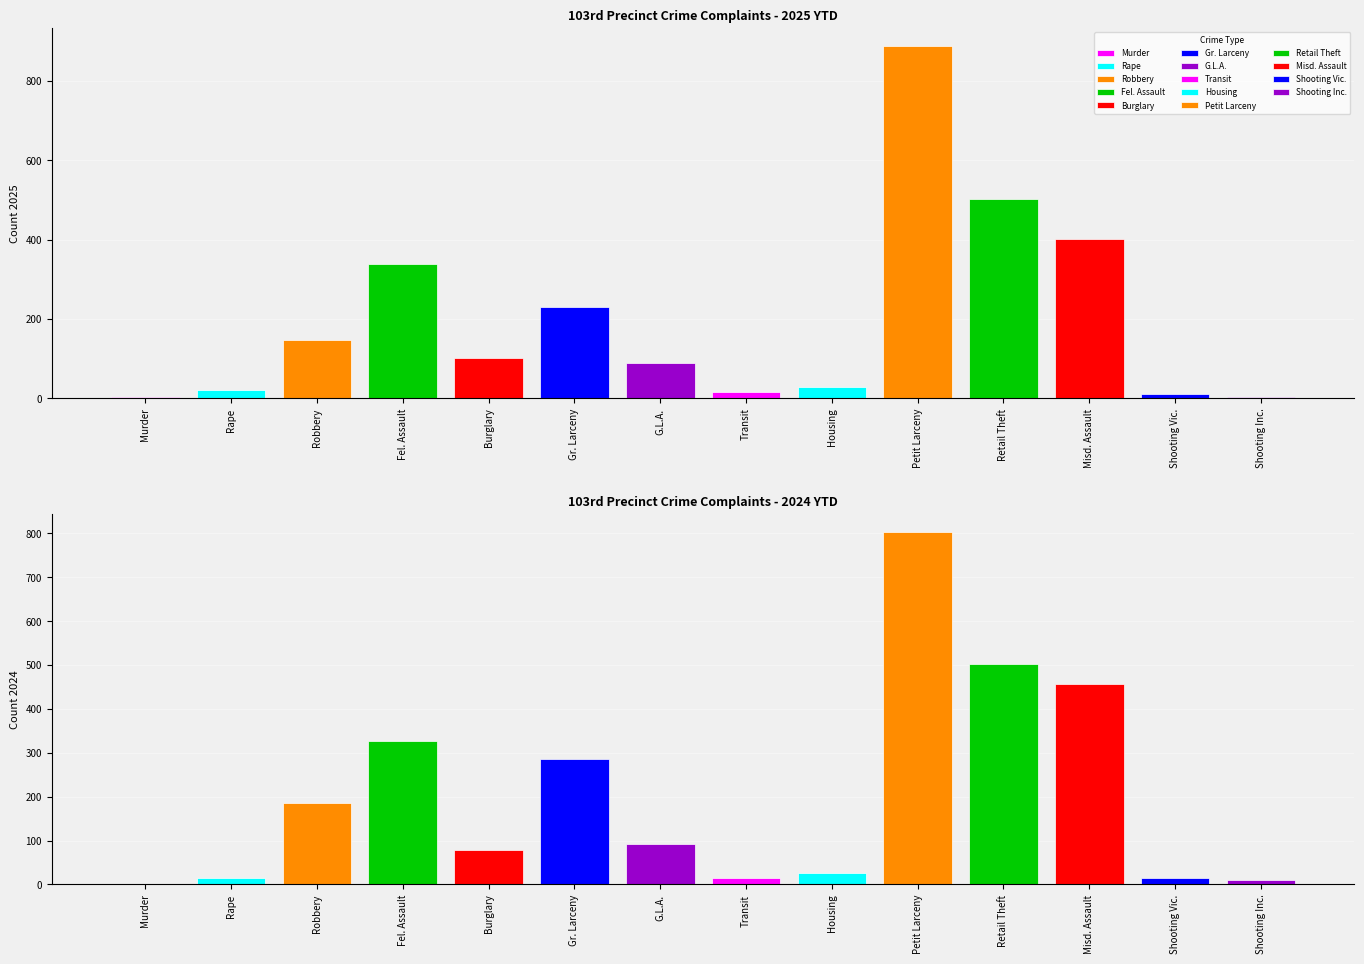

What is the label of the 7th bar from the right?

Transit